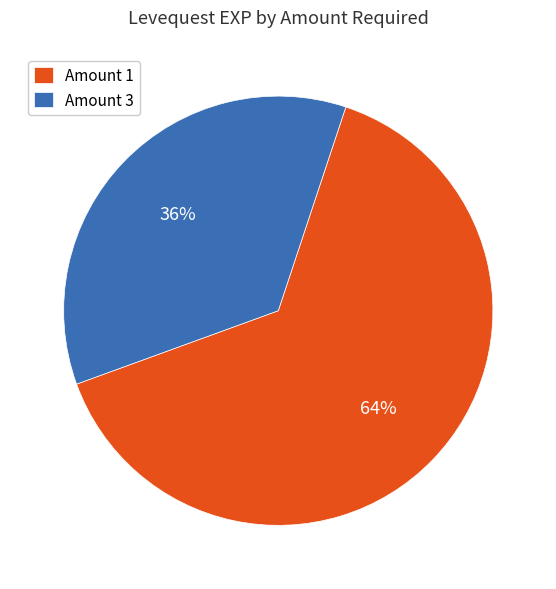

Between Amount 3 and Amount 1, which is larger?

Amount 1